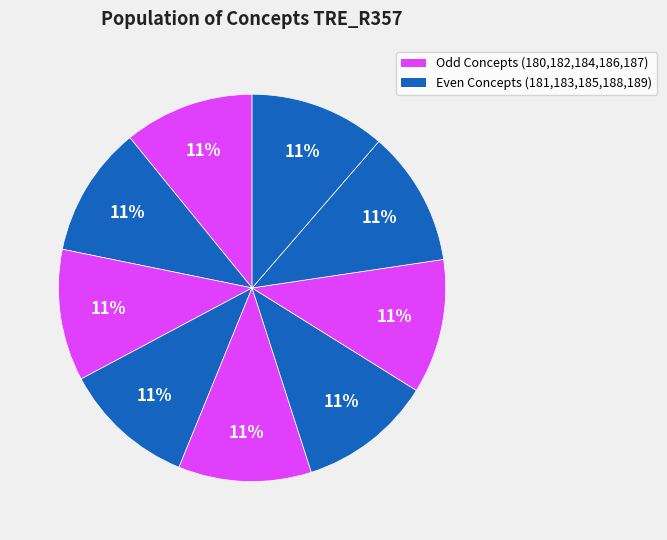

Count the number of slices in the pie.

9